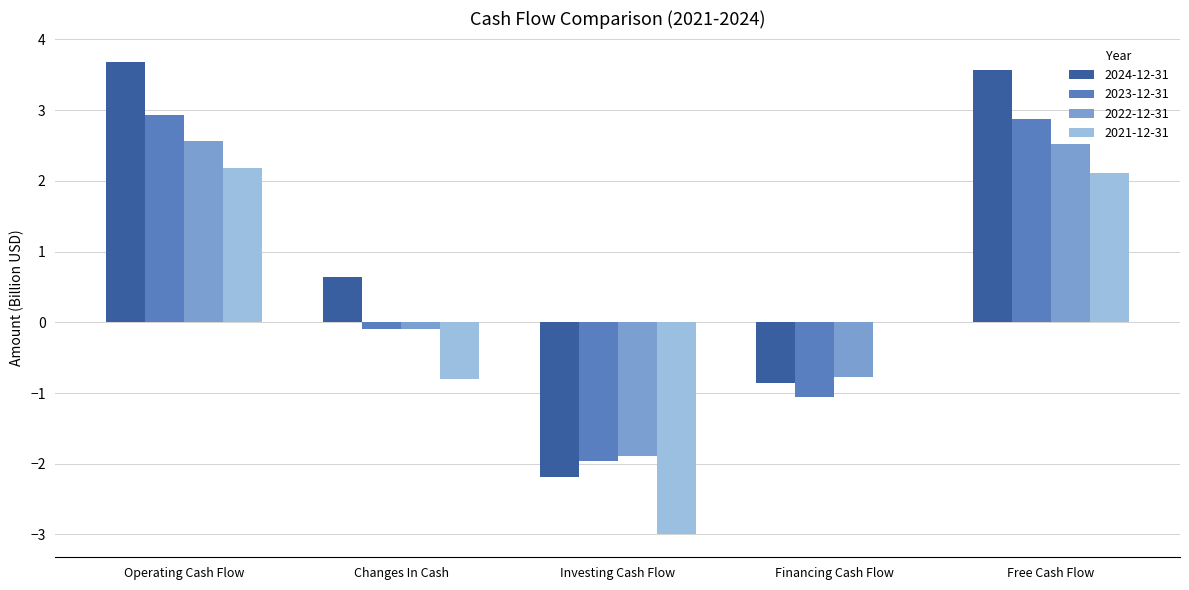

What is the sum of the 2023-12-31 values at Investing Cash Flow and Changes In Cash?

-2.1